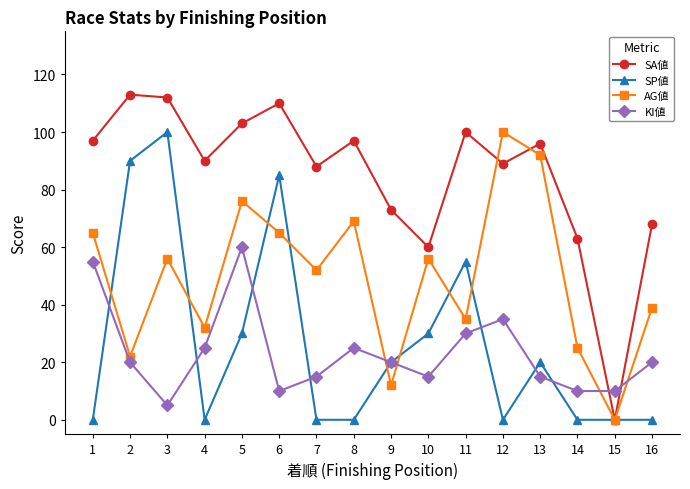

How many lines are shown in the chart?

4